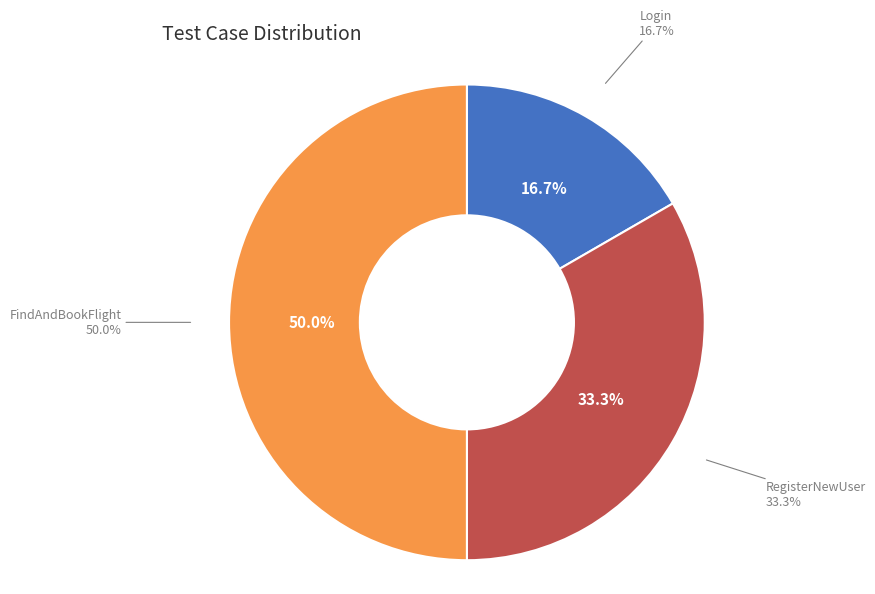

Rank the categories by value from lowest to highest.

Login, RegisterNewUser, FindAndBookFlight